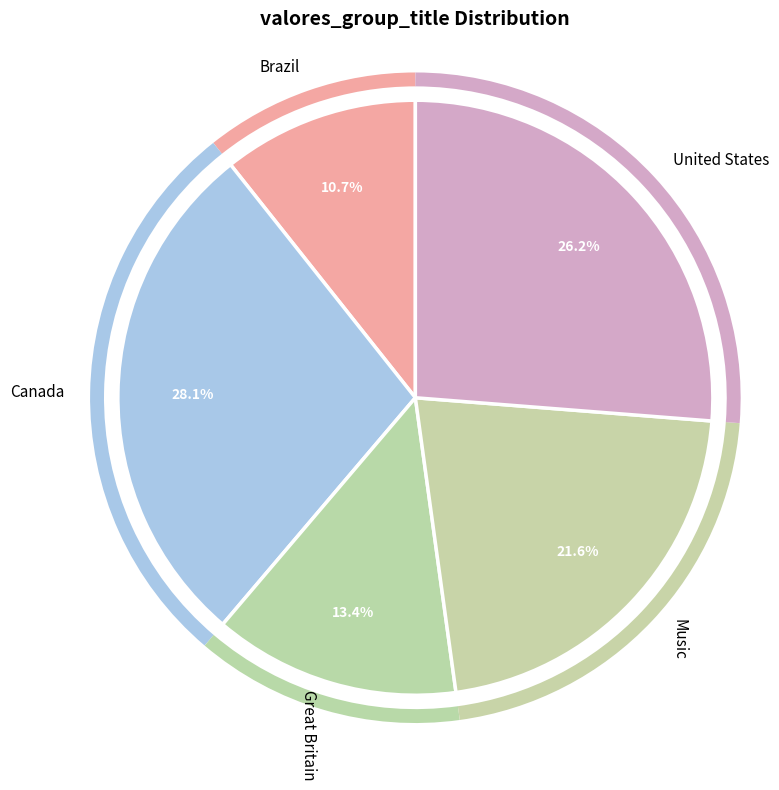

Combined, do Great Britain and United States account for over 50%?

No